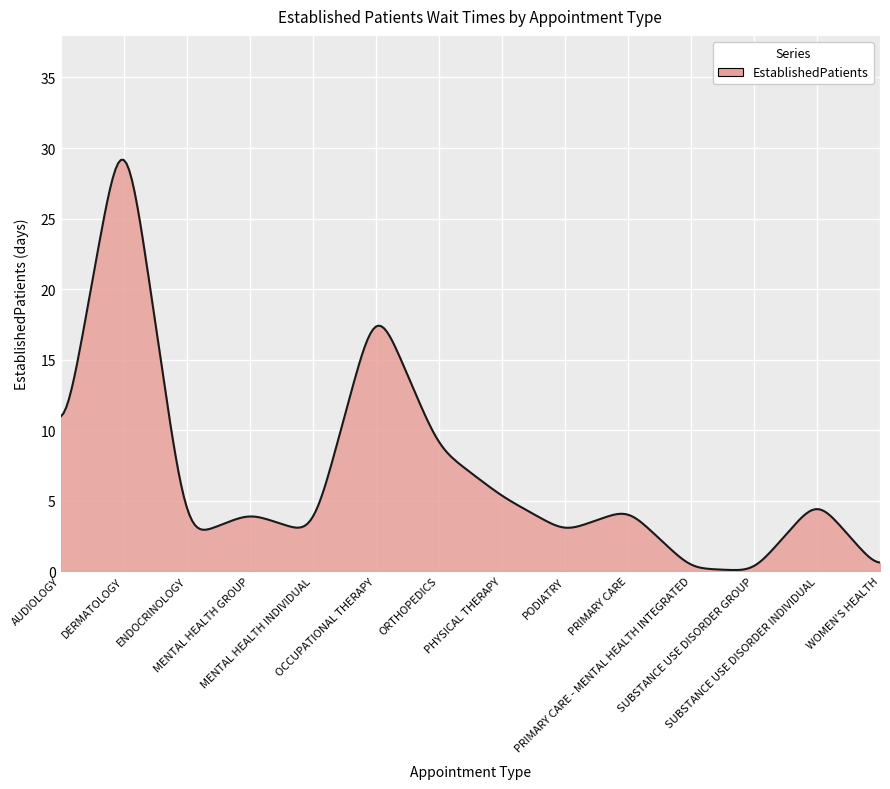

What is the difference between the maximum and minimum values?

29.1